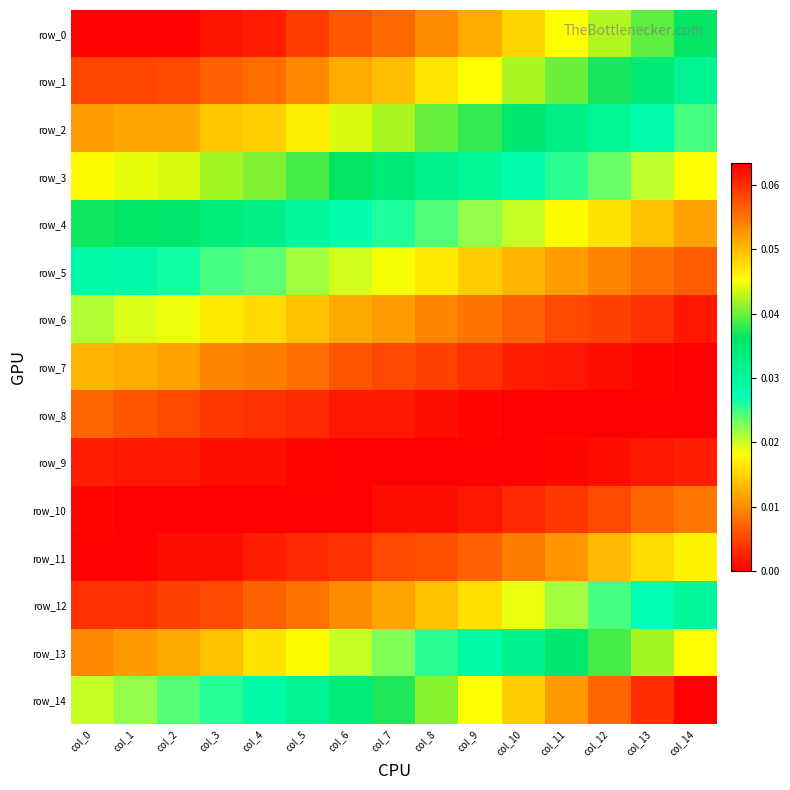

Which has a higher value, col_9 or col_8?

col_8